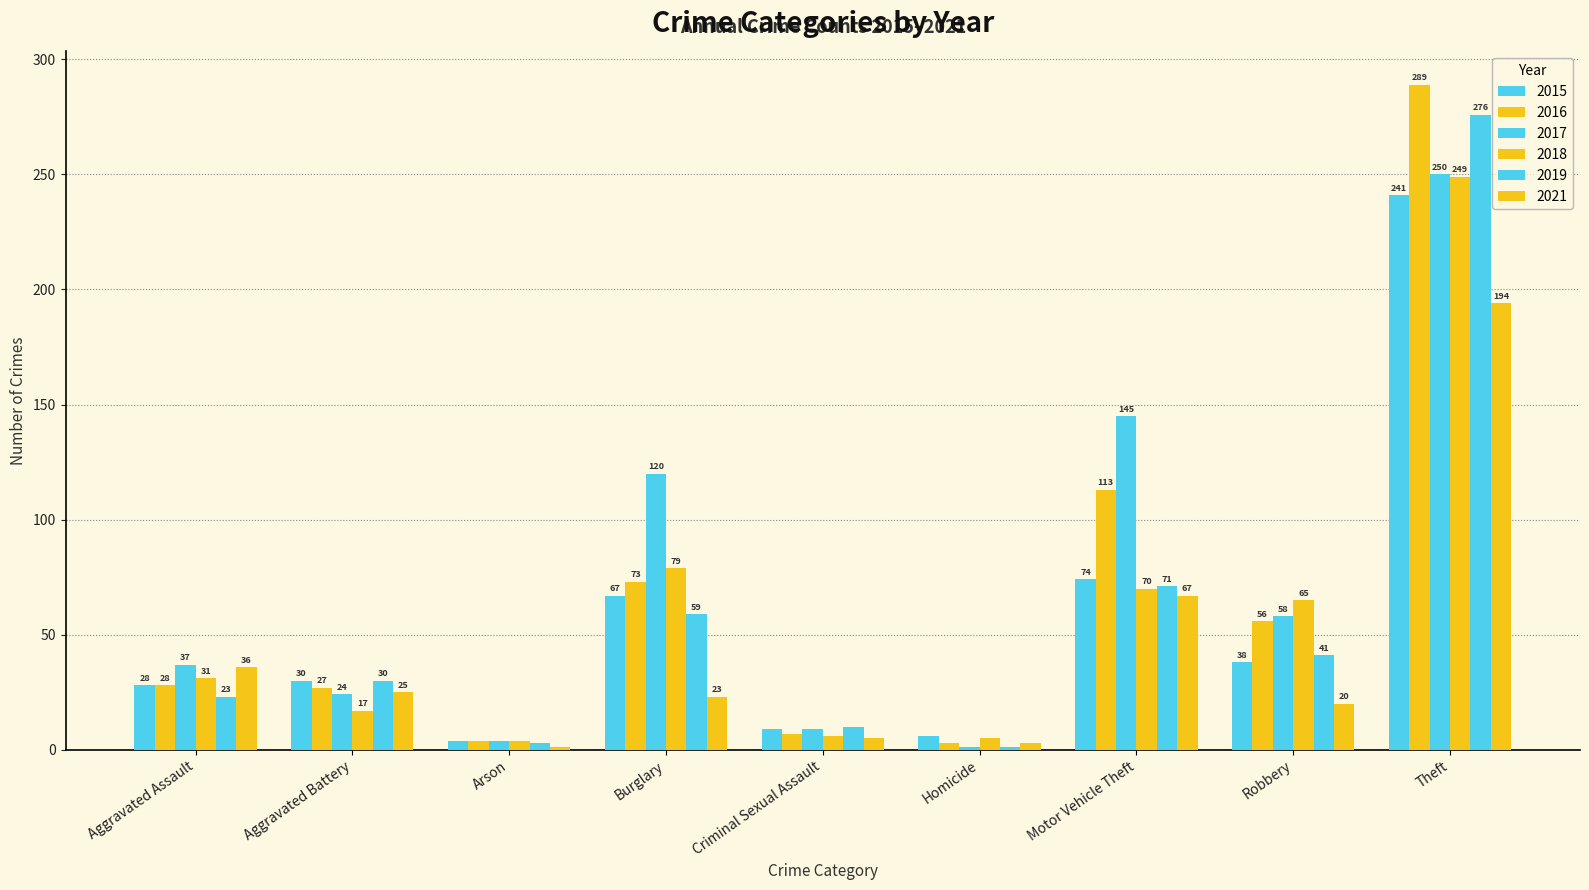

Which series changed the most between Arson and Homicide?

2017